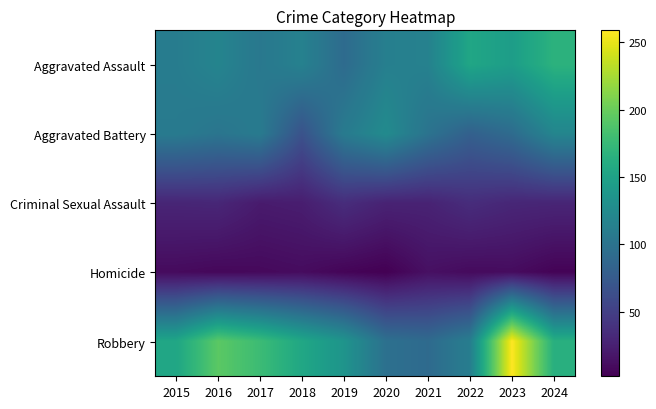

How many categories are shown in the chart?

10